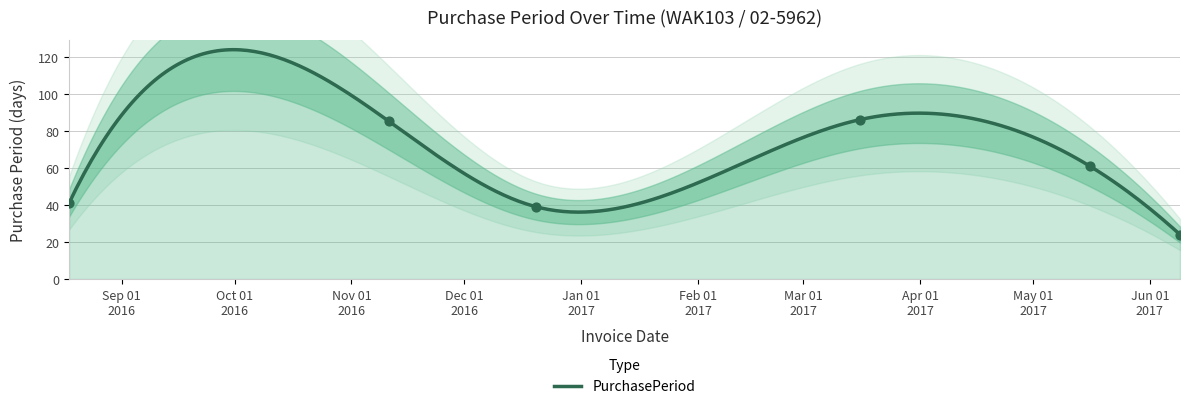

What is the ratio of the value at 2017-05-16 to the value at 2016-12-20?

1.6